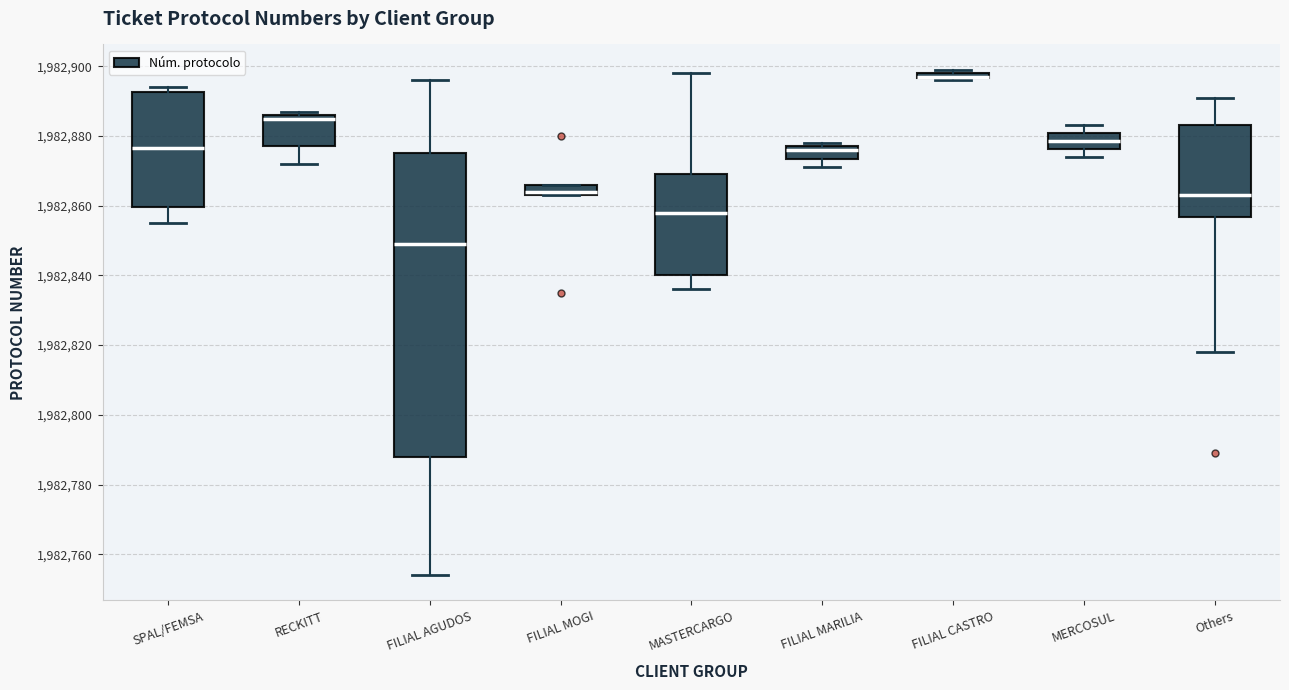

Which box is the tallest, from its lower edge to its upper edge?

FILIAL AGUDOS